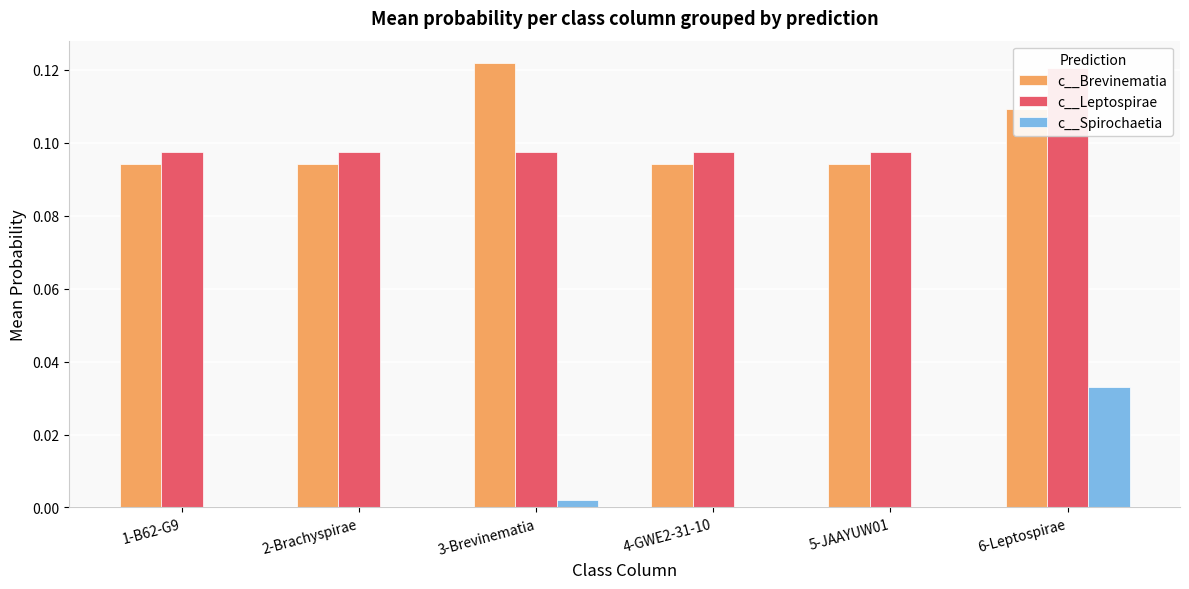

Which series has the widest spread of values?

c__Spirochaetia